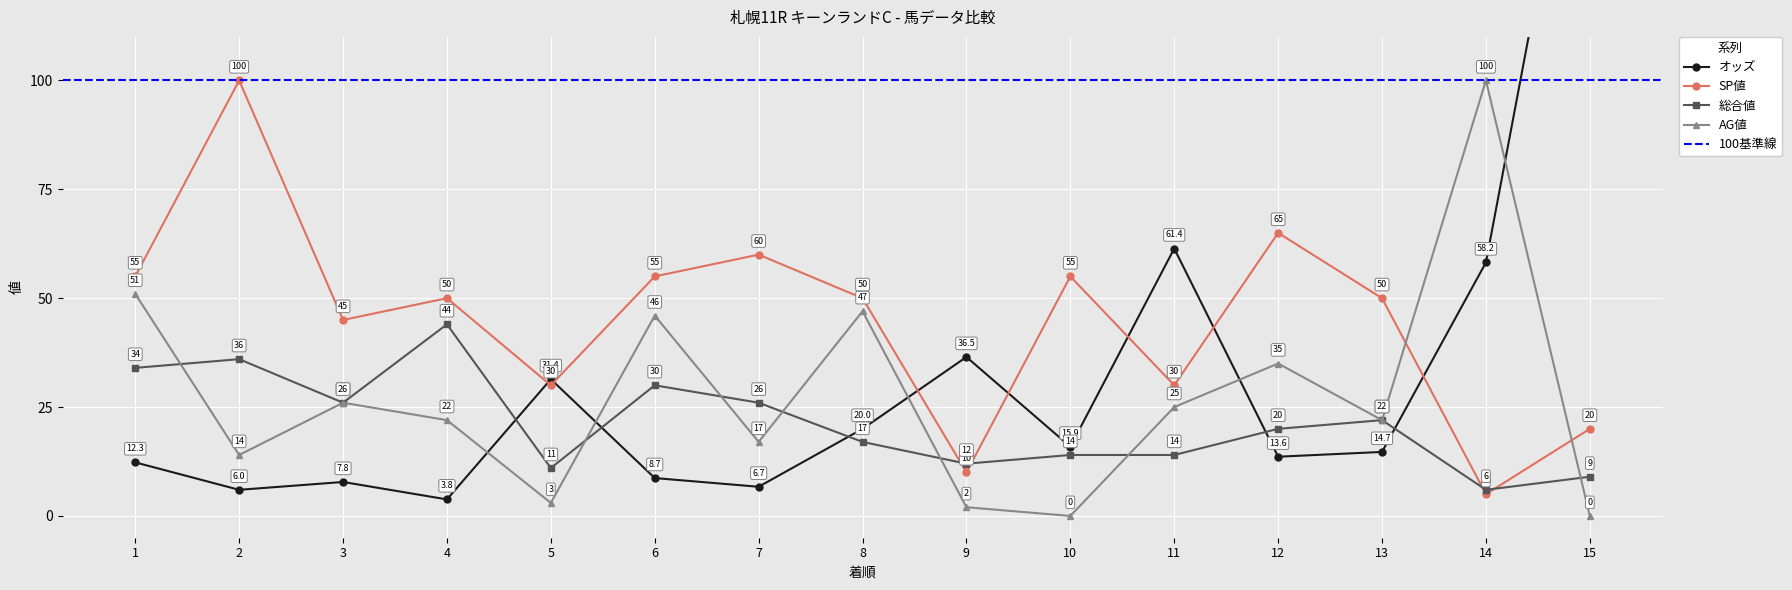

What is the difference between the maximum and minimum values in the 総合値 series?

38